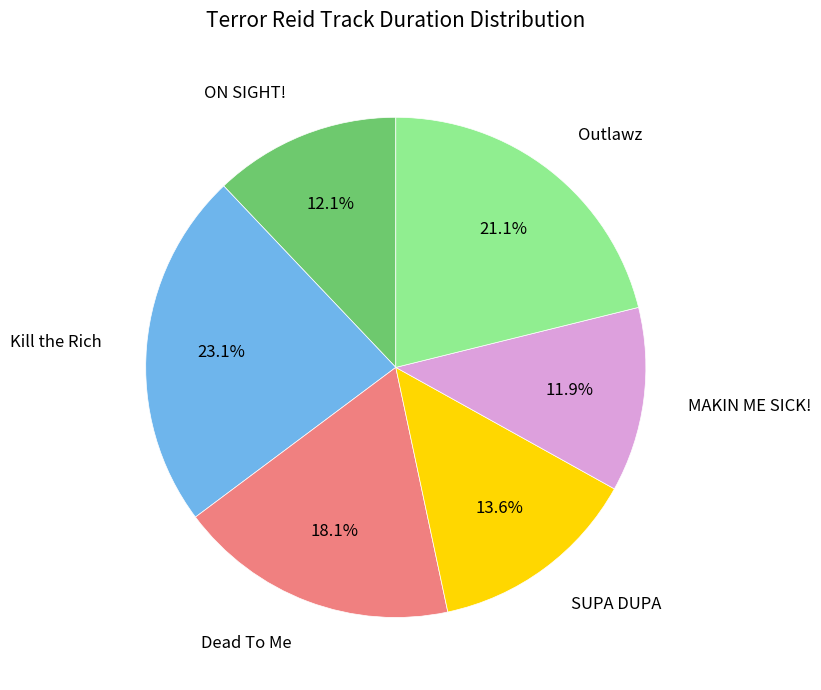

What is the largest slice in the pie chart?

Kill the Rich